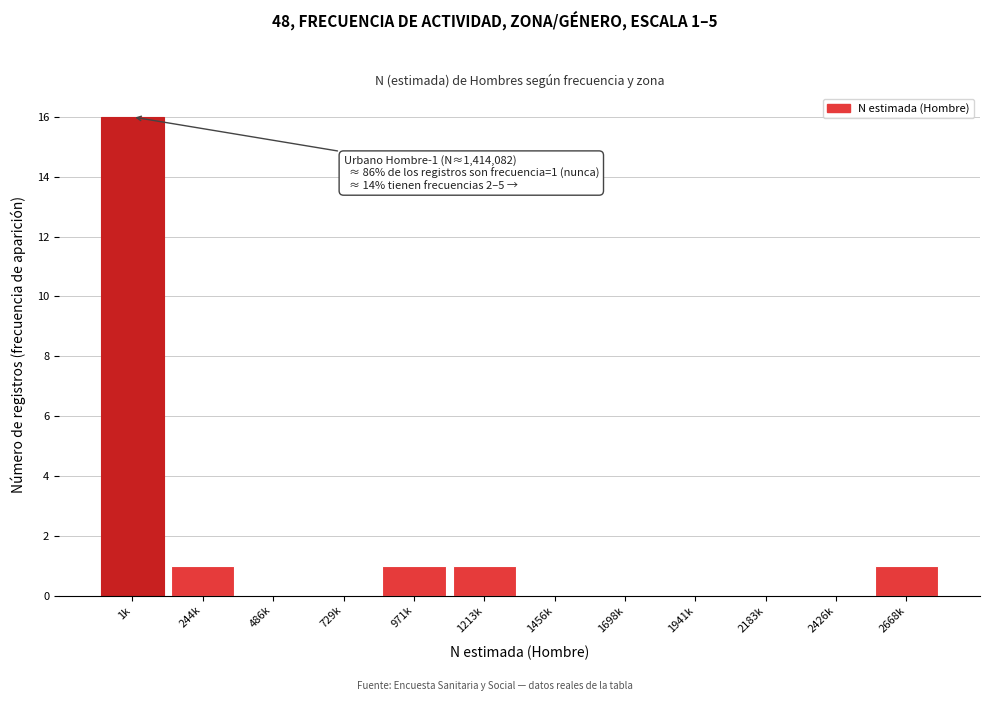

Reading left to right, what are all the values shown in this chart?

1k=16	244k=1	486k=0	729k=0	971k=1	1213k=1	1456k=0	1698k=0	1941k=0	2183k=0	2426k=0	2668k=1